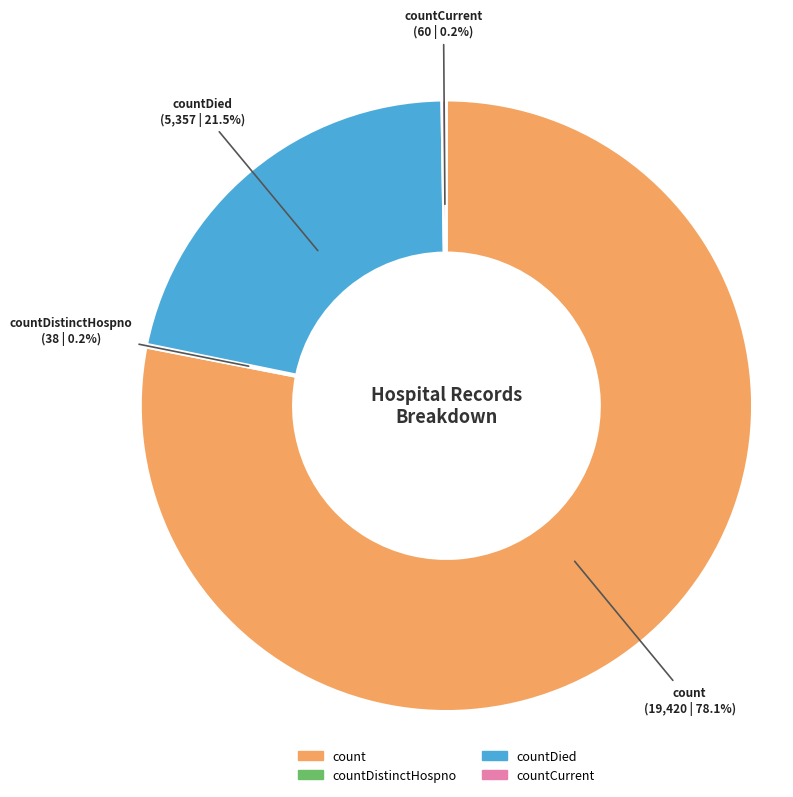

Is there a majority slice in this chart?

Yes